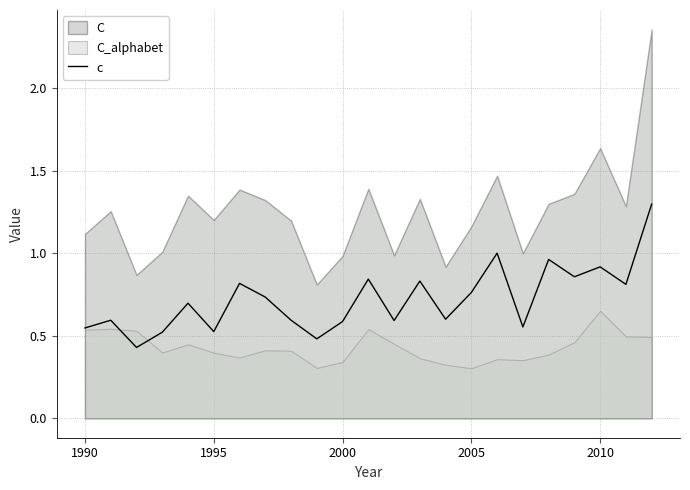

The c series shows 0.7 at 1995. True or false?

False